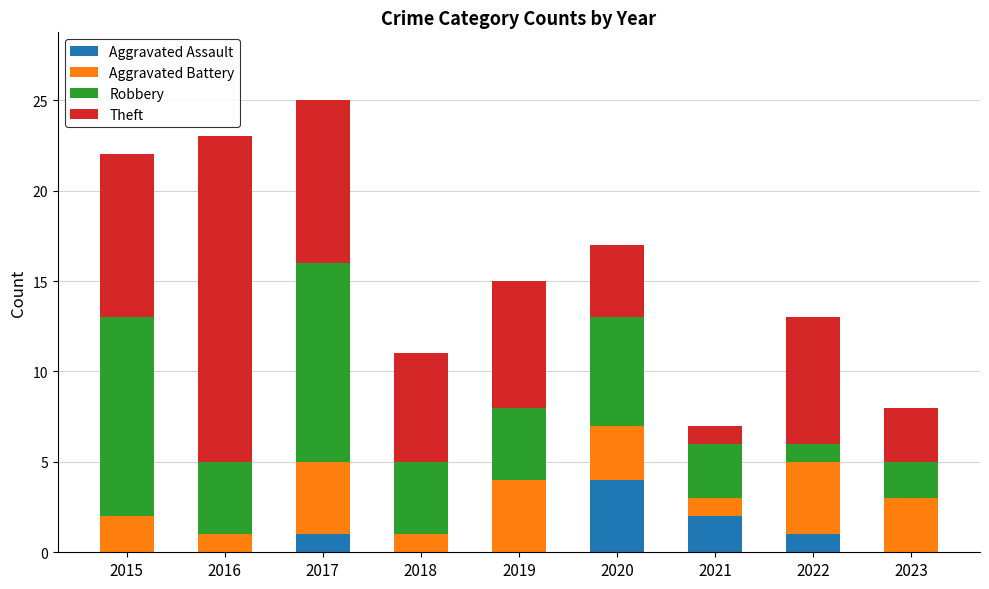

Are the bars horizontal?

No